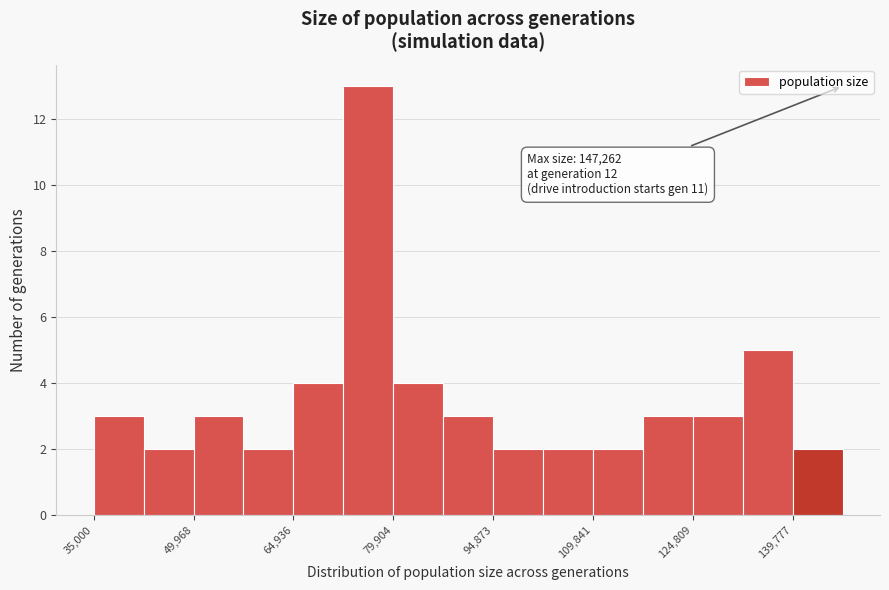

Read against the x-axis, roughly where is the centre of the tallest bar?

76000